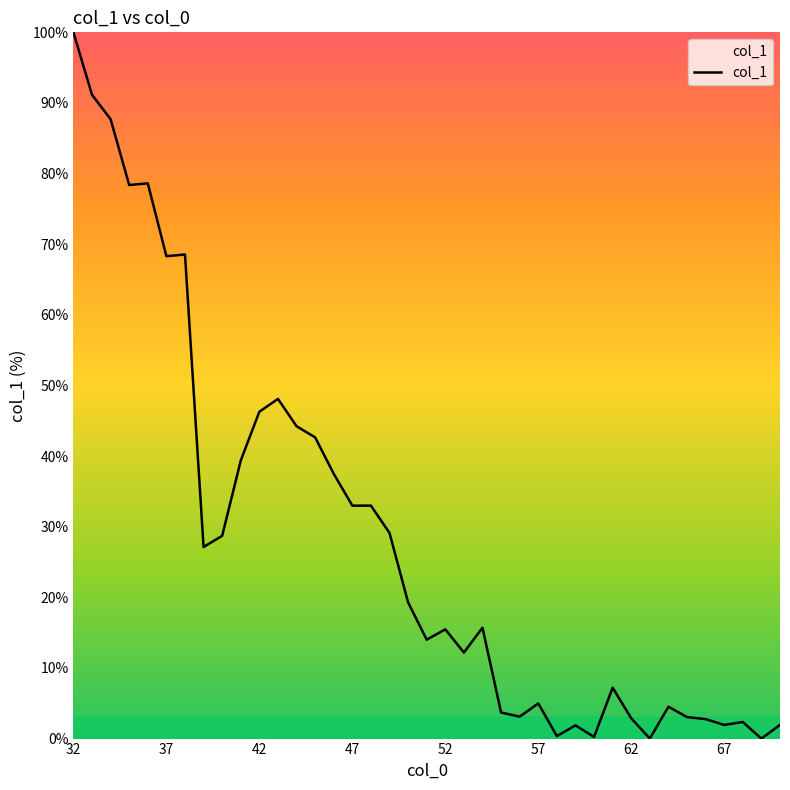

What is the difference between the maximum and minimum values?

100.0